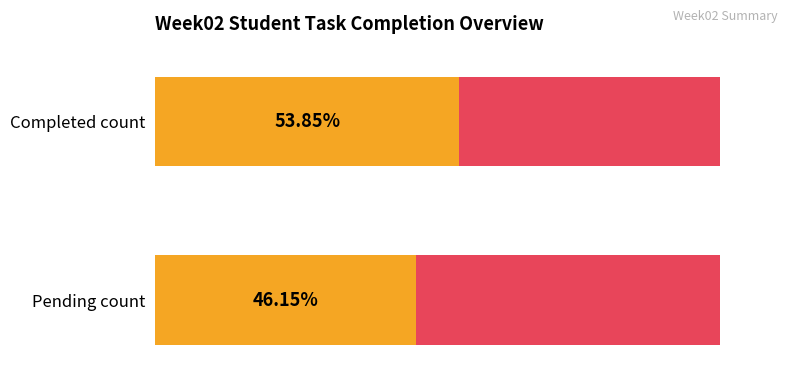

Is it true that Completed equals 1 at Prasanth Govindaraj?

False